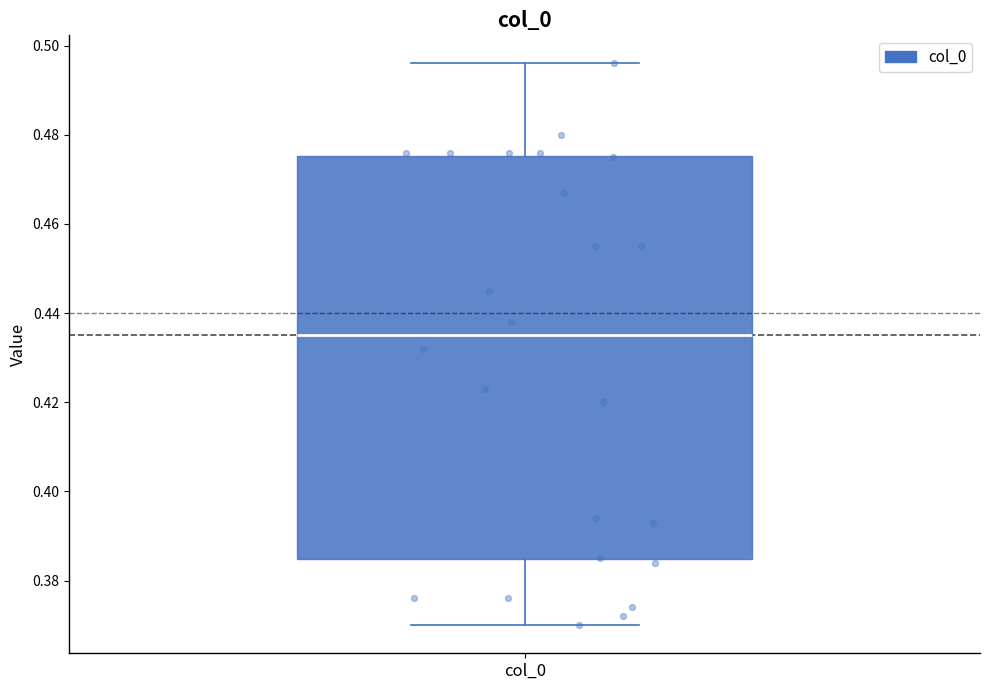

Where does the median line of the box for col_0 sit on the y-axis? The values are not printed on the chart, so give them approximately, as read against the axis.

0.436